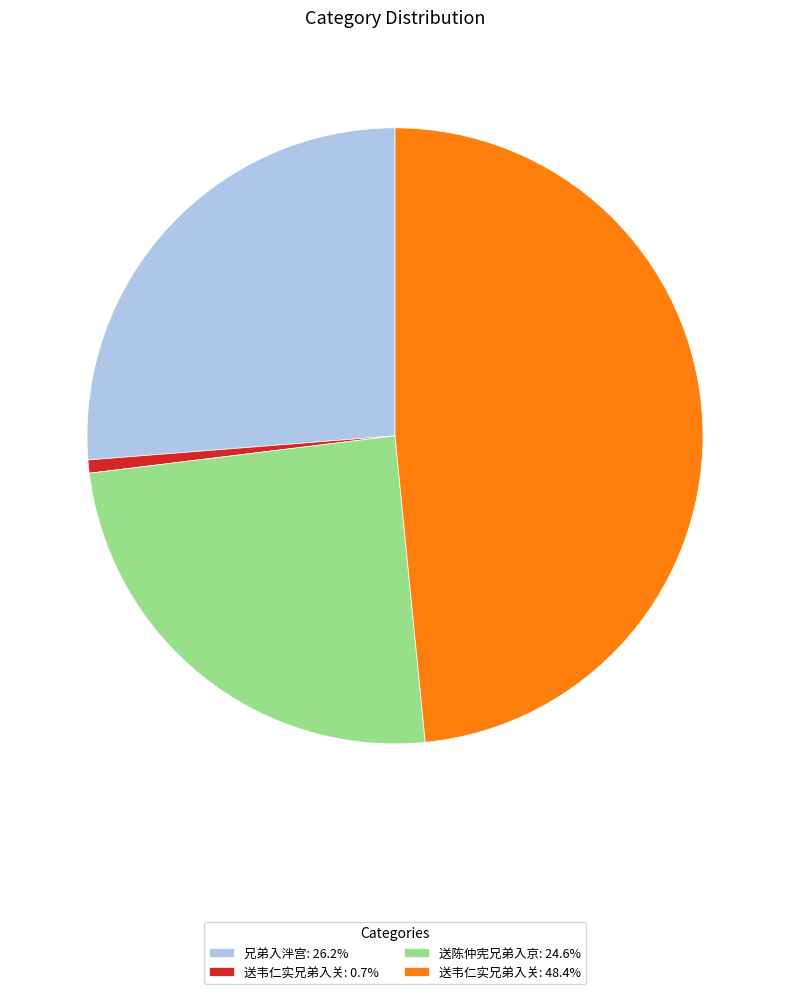

Is the sum of 送韦仁实兄弟入关: 48.4% and 送韦仁实兄弟入关: 0.7% greater than half?

No